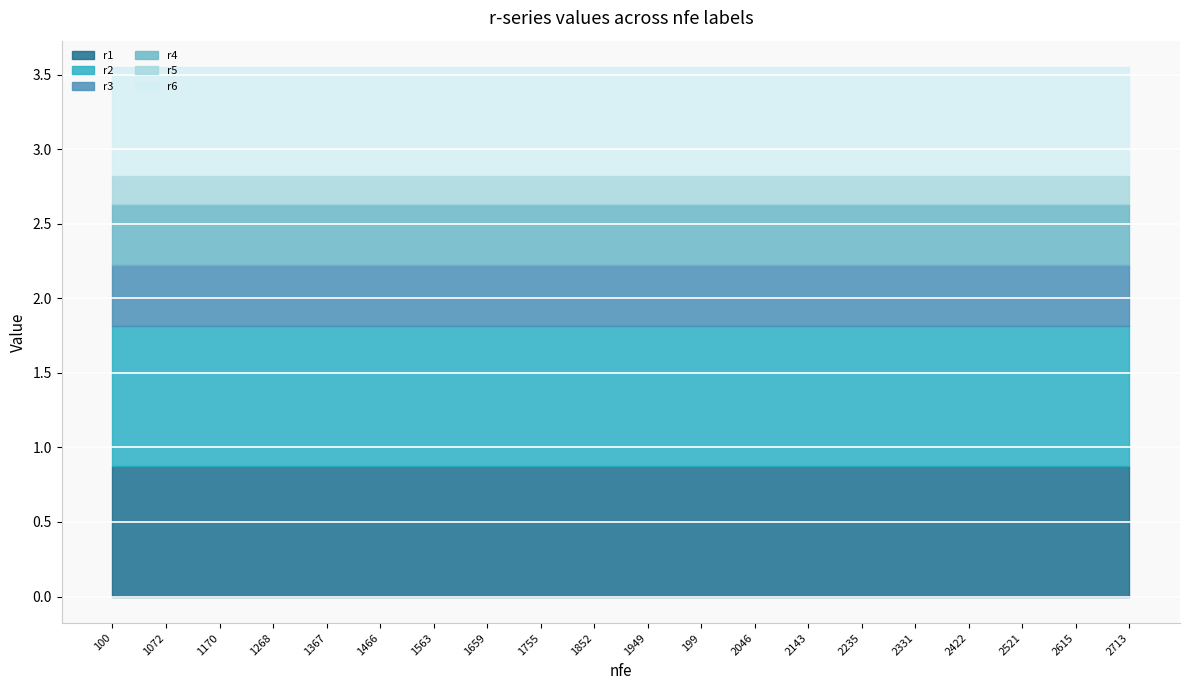

What is the label of the 9th point from the right?

199